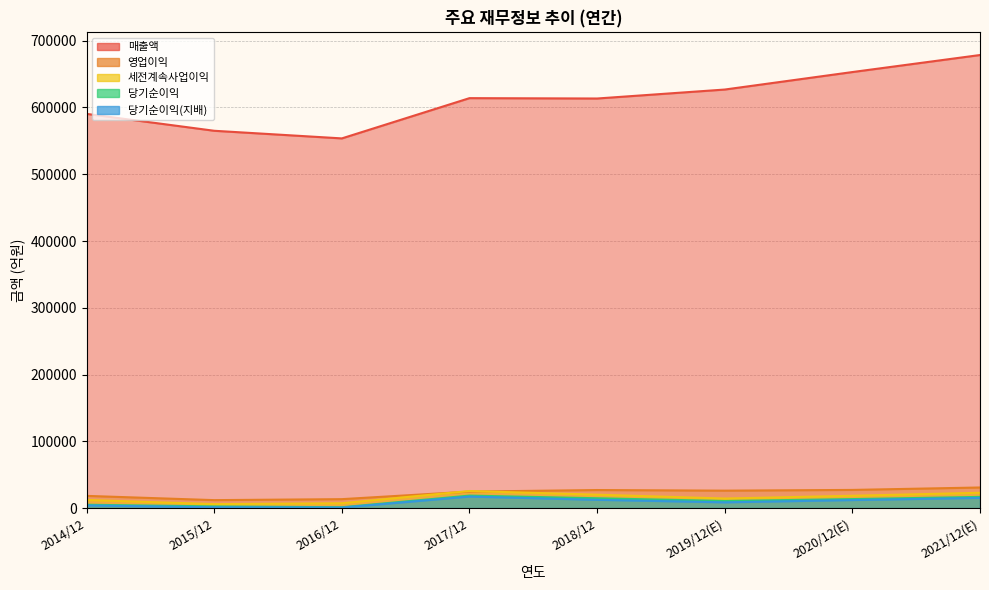

At which category is the sum across all series the highest?

2021/12(E)